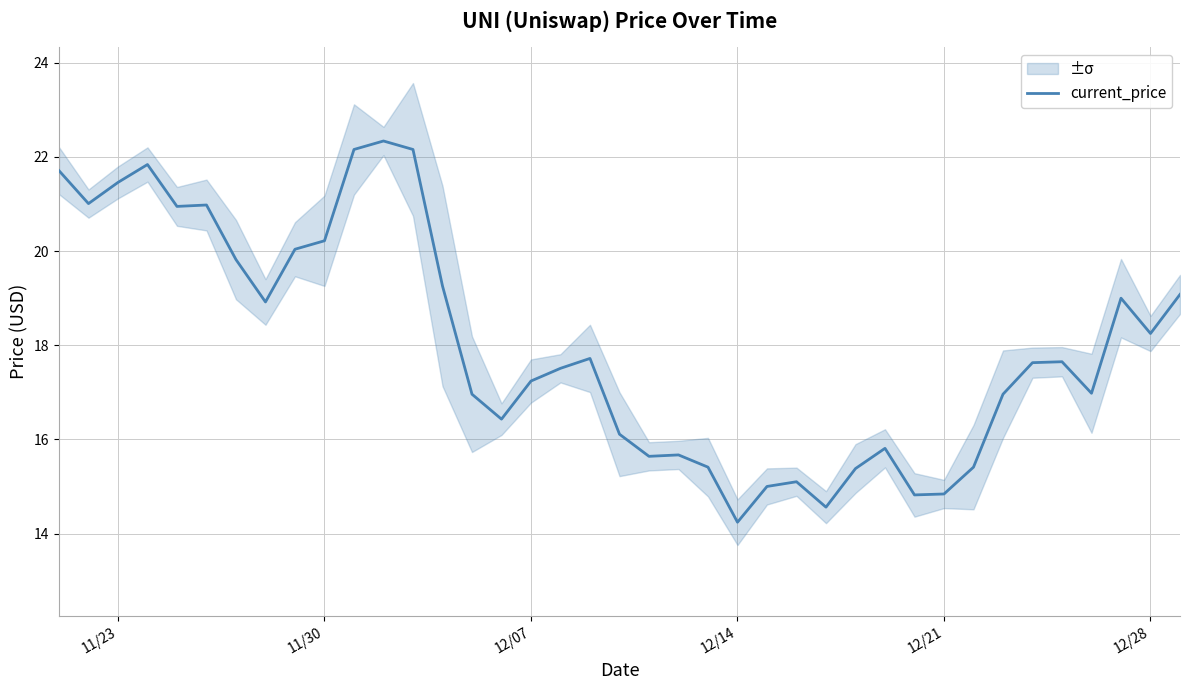

What is the lowest value of the current_price series?

14.2